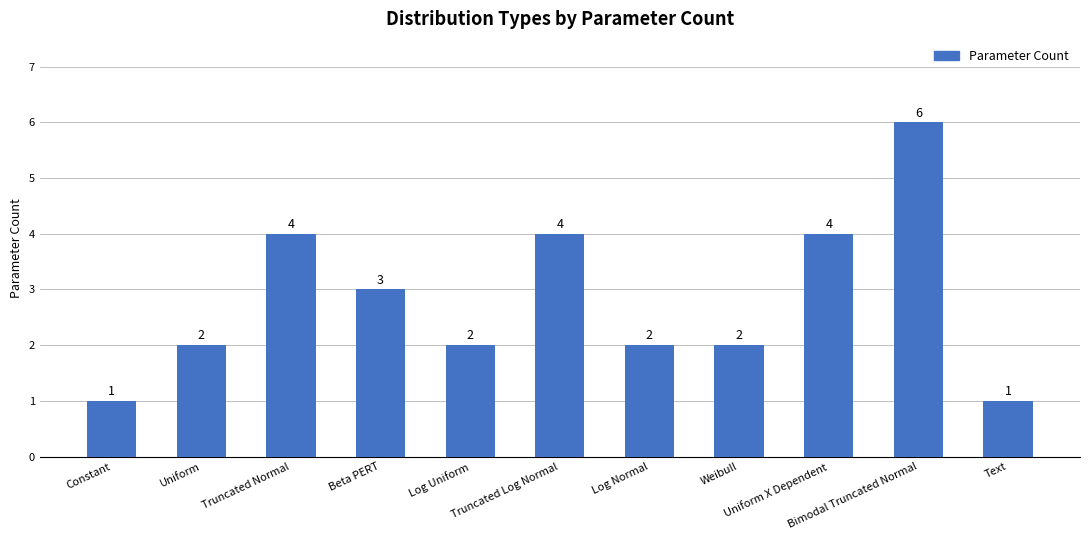

Count the values in the range 2 to 4.

8